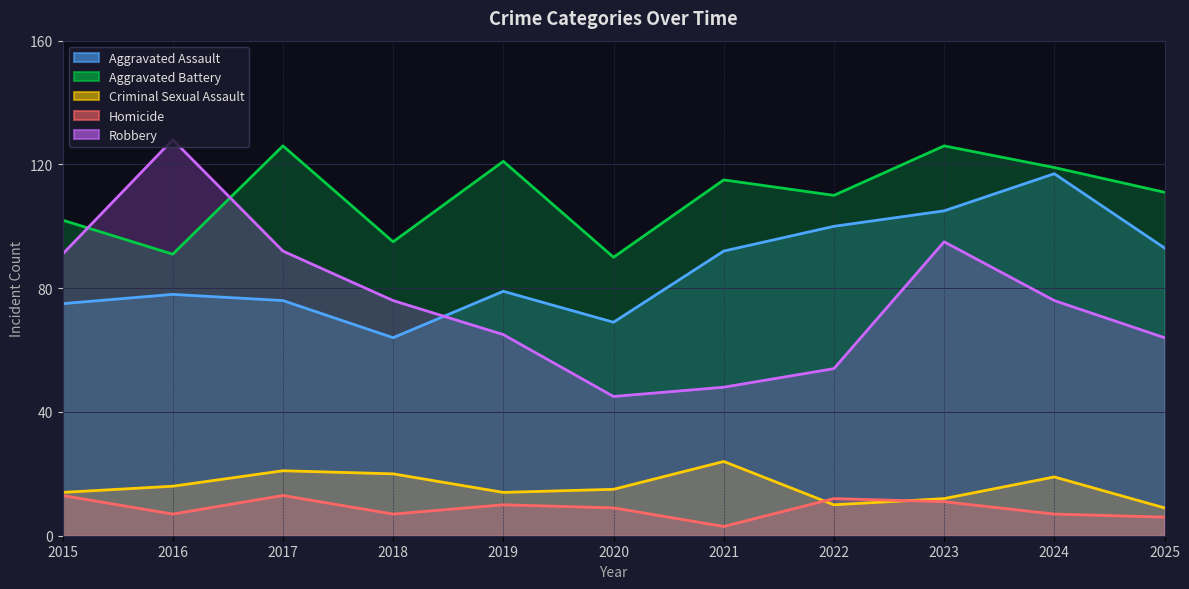

How many lines are shown in the chart?

5